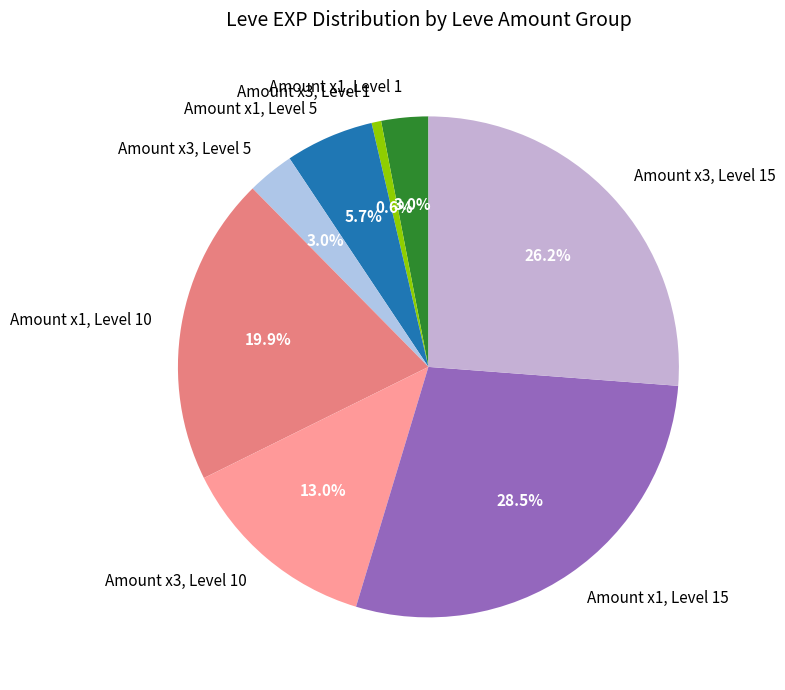

What is the largest slice in the pie chart?

Amount x1, Level 15